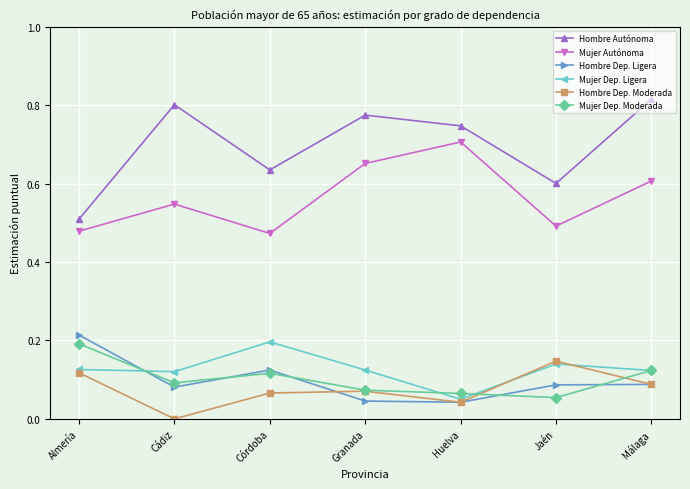

In Hombre Dep. Moderada, how many points are higher than both neighbors (excluding endpoints)?

2